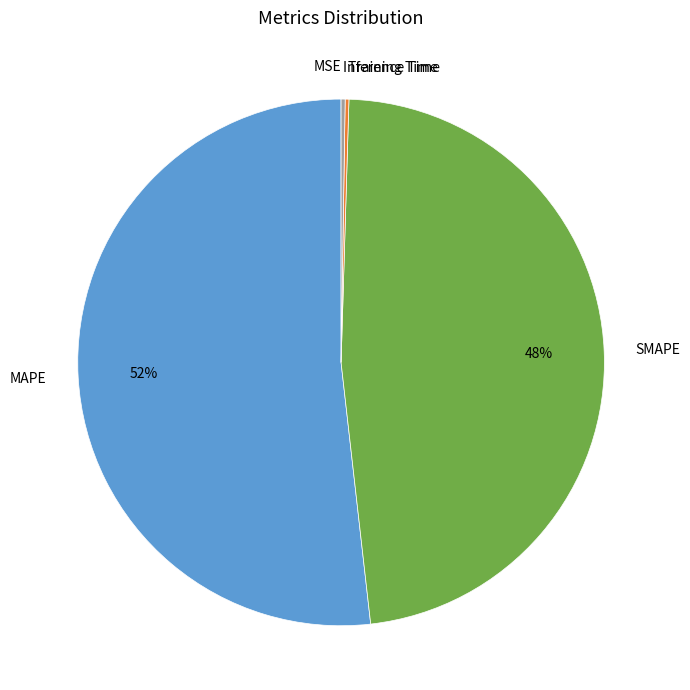

To the nearest percent, what portion does MAPE represent?

52%